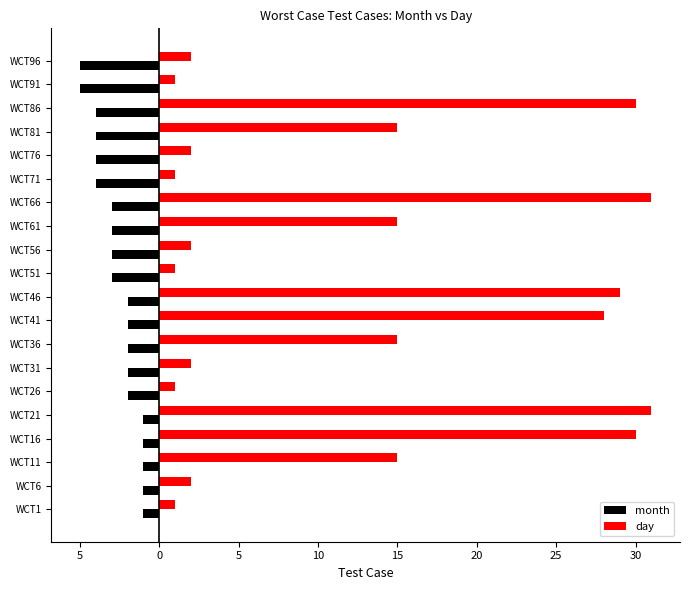

What are all the series names shown in the legend?

month, day